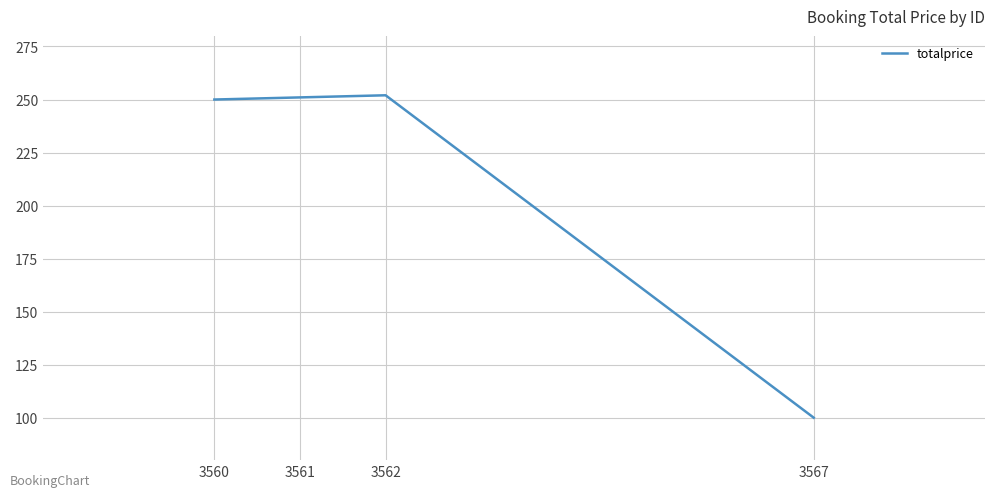

Reading left to right, list all the values displayed in this chart.

3560=250	3561=251	3562=252	3567=100